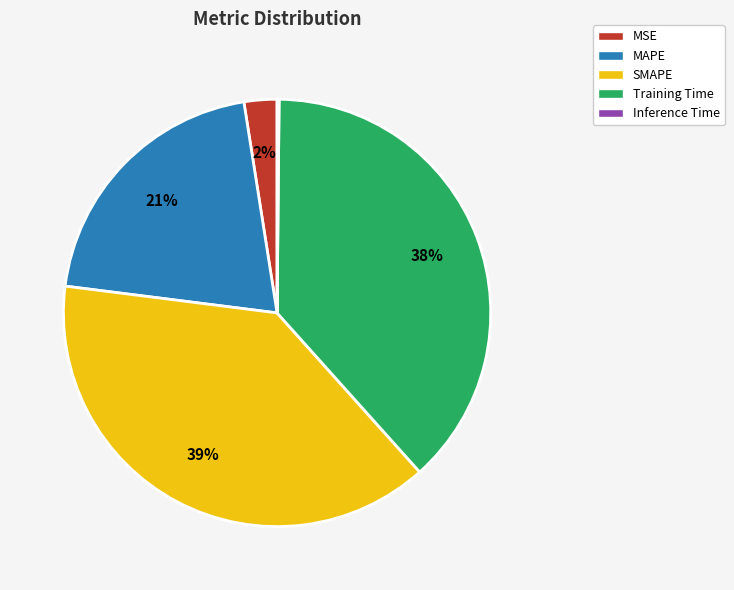

The SMAPE slice represents 39% of the pie. True or false?

True